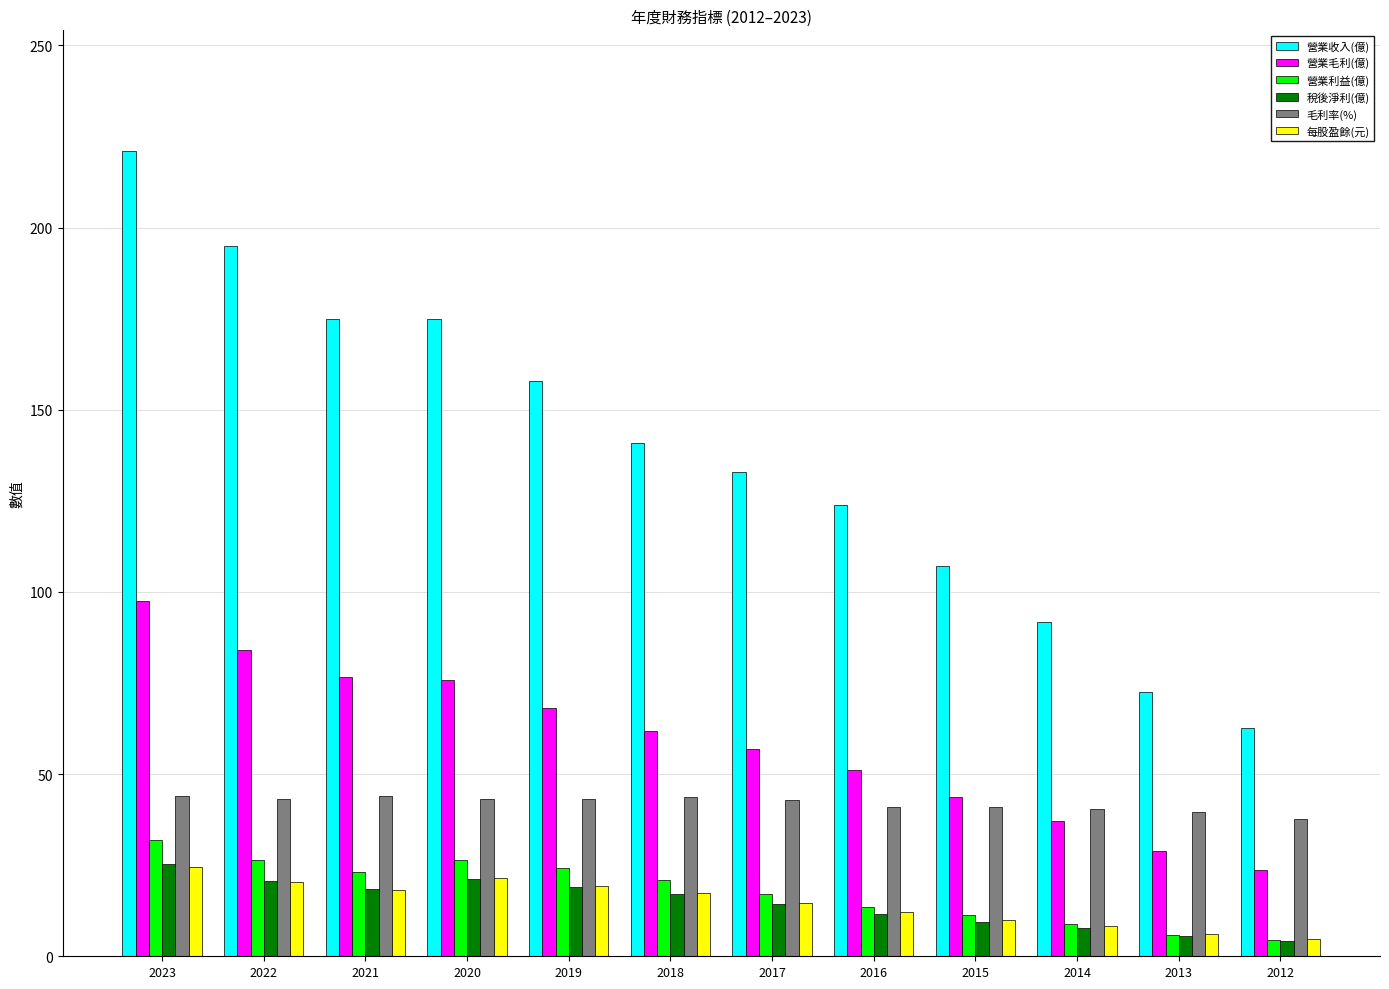

The value of 每股盈餘(元) at 2023 is 40.5. True or false?

False